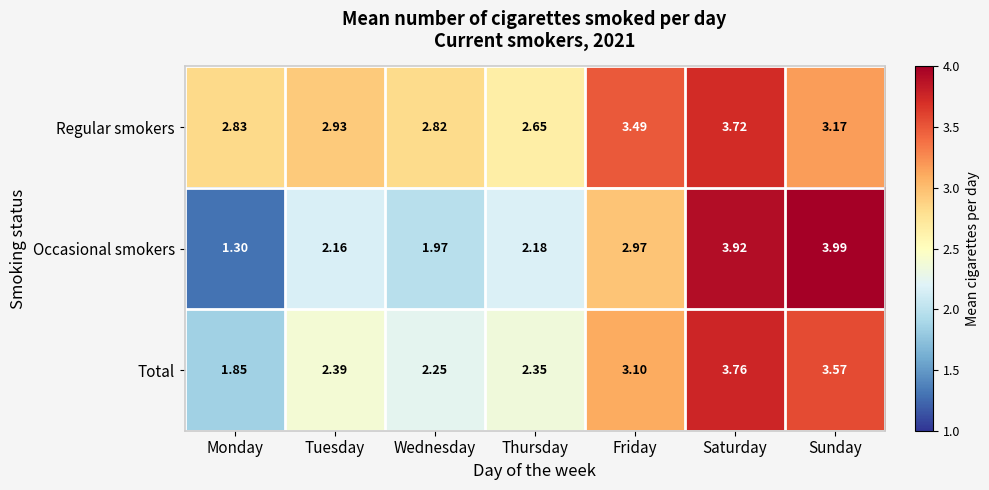

Count the number of data series in this chart.

3